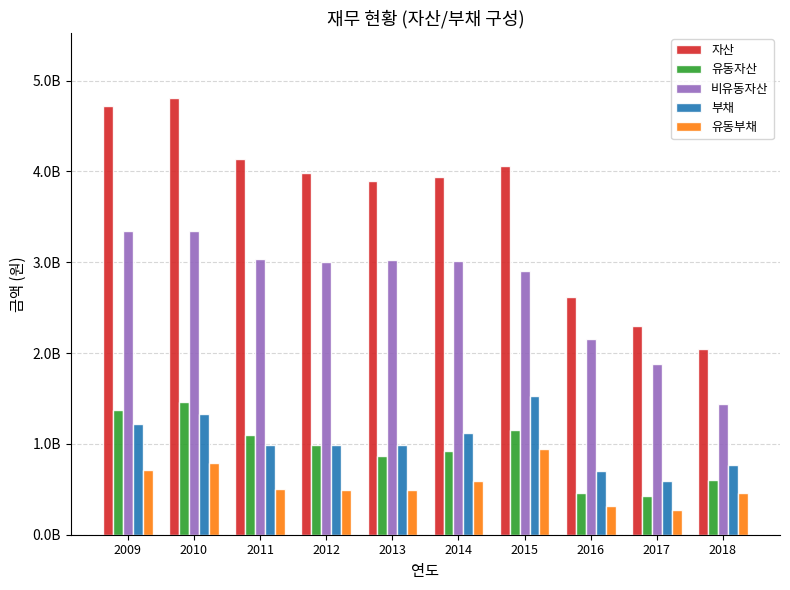

Which category has the highest value across all series?

2010